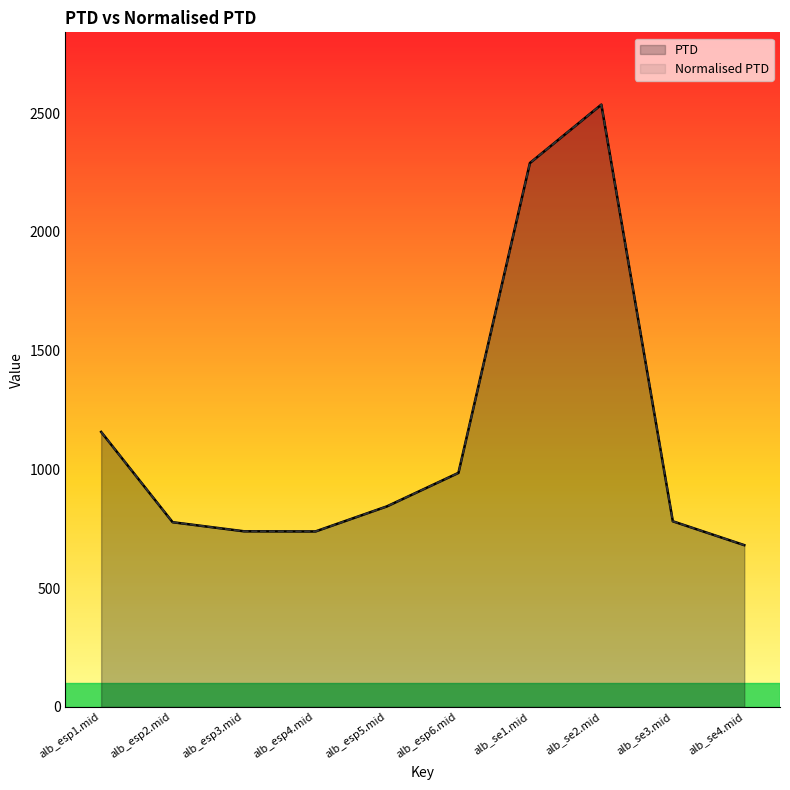

Reading left to right, what are all the values shown in this chart?

PTD: alb_esp1.mid=1158.0	alb_esp2.mid=777.9	alb_esp3.mid=739.6	alb_esp4.mid=739.0	alb_esp5.mid=844.7	alb_esp6.mid=985.6	alb_se1.mid=2290.3	alb_se2.mid=2536.2	alb_se3.mid=781.8	alb_se4.mid=681.3
Normalised PTD: alb_esp1.mid=1158.0	alb_esp2.mid=777.9	alb_esp3.mid=739.6	alb_esp4.mid=739.0	alb_esp5.mid=844.7	alb_esp6.mid=985.6	alb_se1.mid=2290.3	alb_se2.mid=2536.2	alb_se3.mid=781.8	alb_se4.mid=681.3